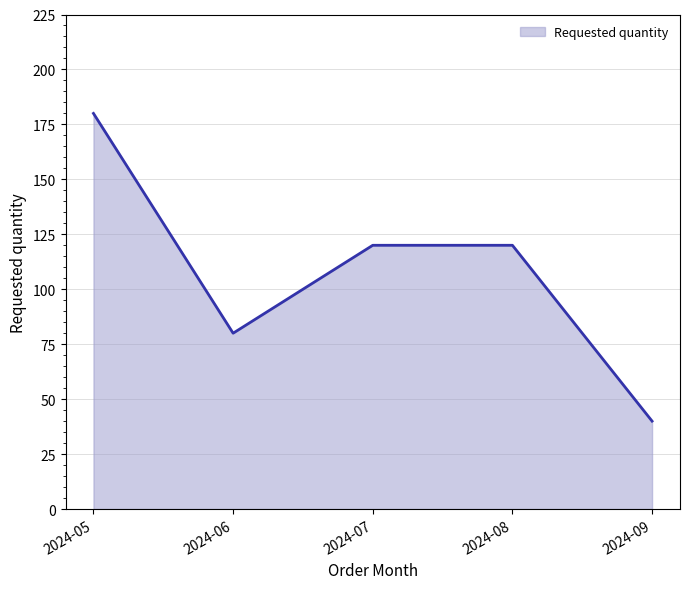

Between 2024-07 and 2024-08, which is larger?

2024-07